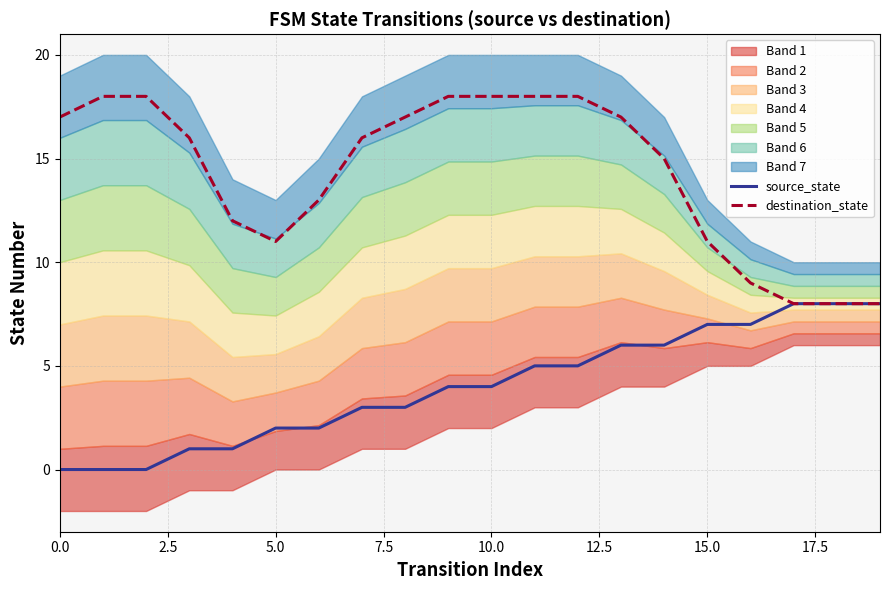

What is the total value across all series at 12?

23